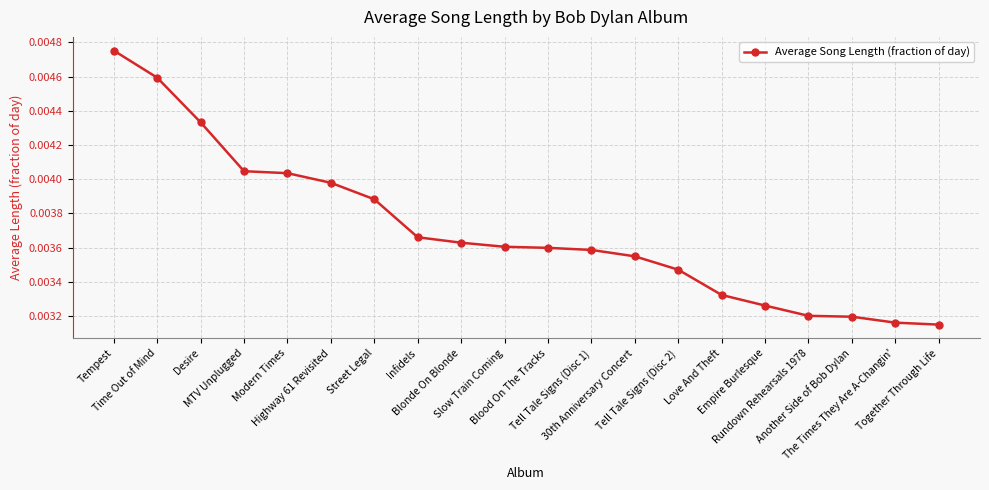

How many series are shown in this chart?

1